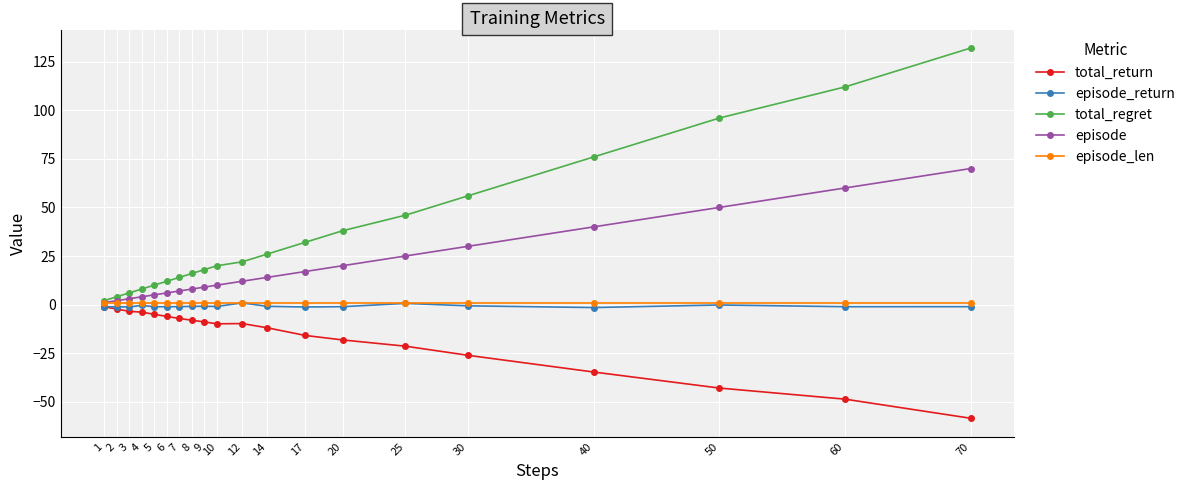

Which series has the largest total across all categories?

total_regret